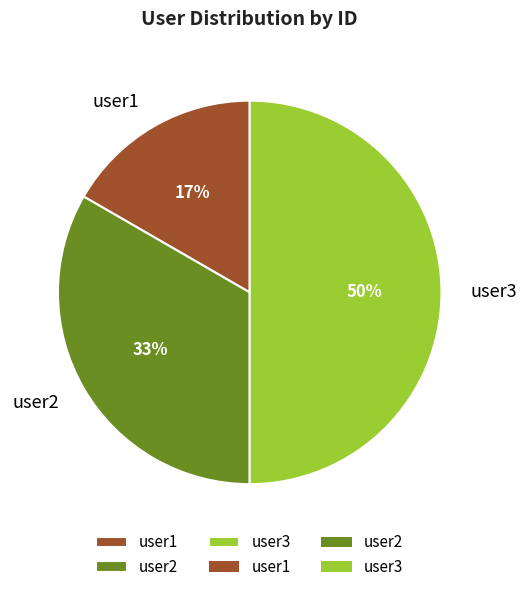

Combined, do user1 and user3 account for over 50%?

Yes